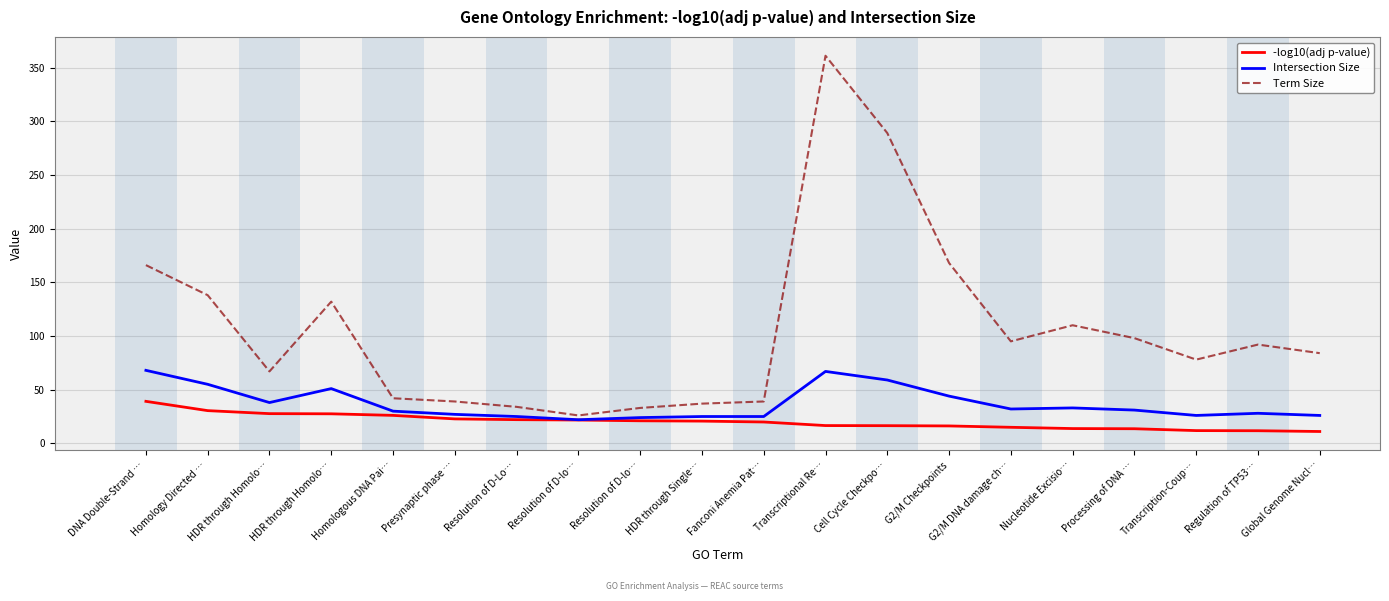

In Term Size, how many points are lower than both neighbors (excluding endpoints)?

4